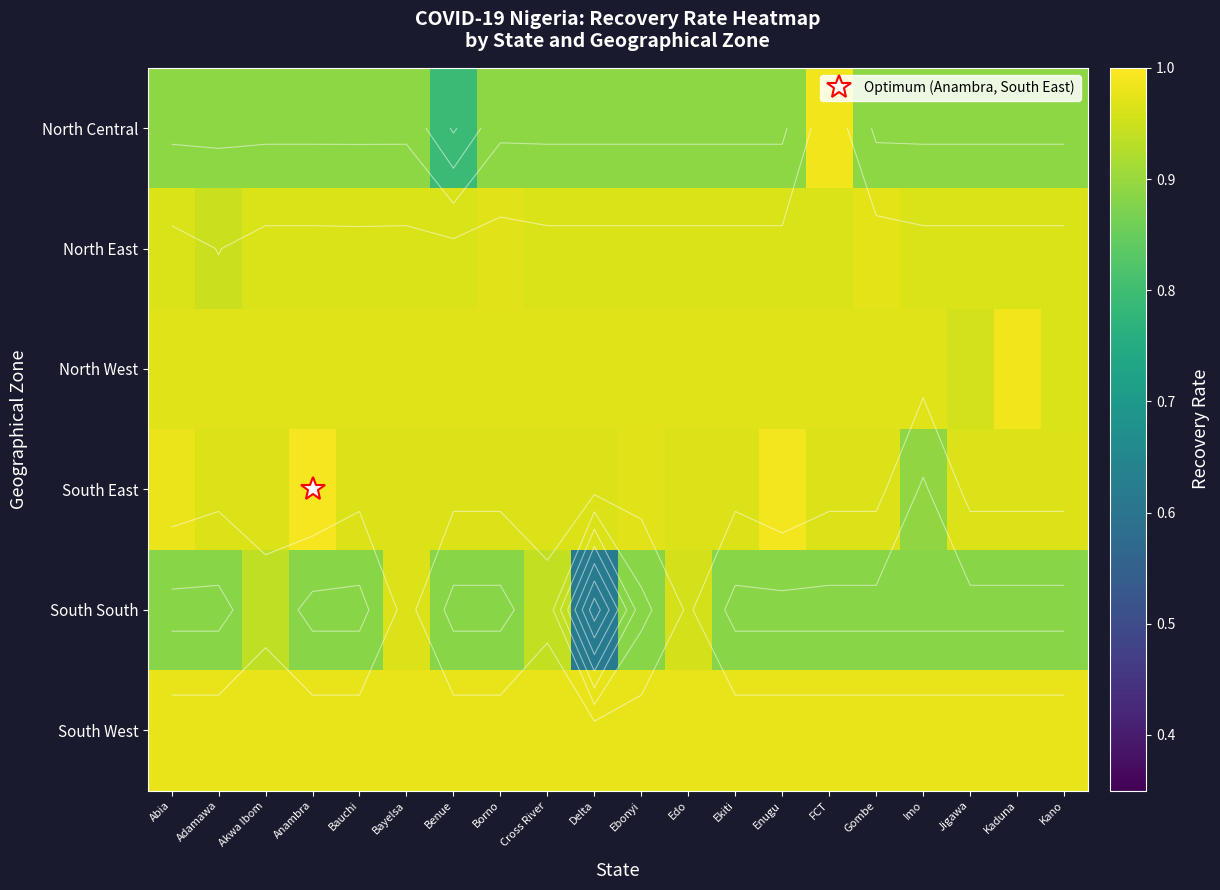

What is the lowest value of the North East series?

0.9